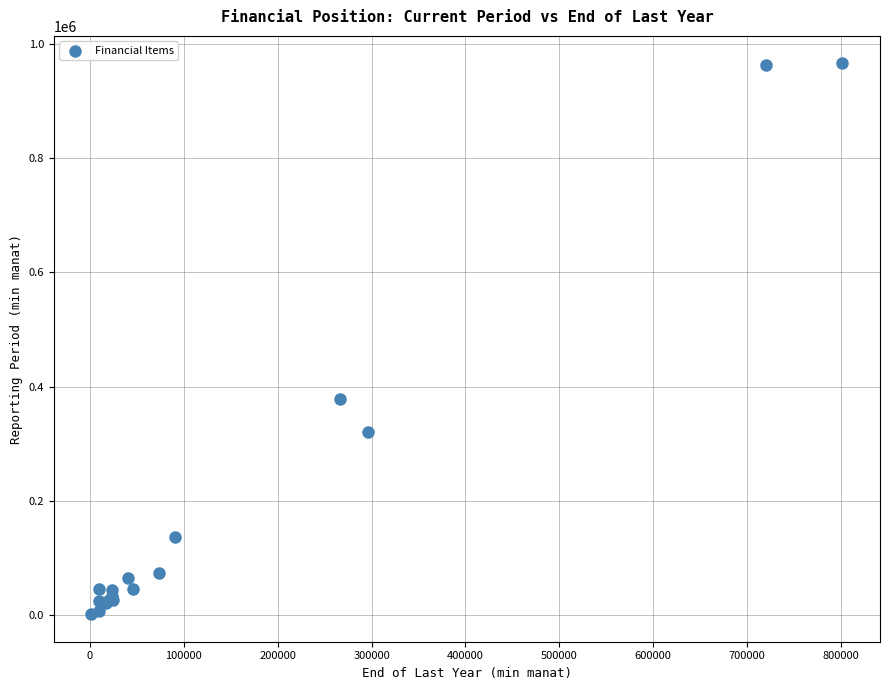

What Y value in the scatter plot is closest to 483685?

378663.9